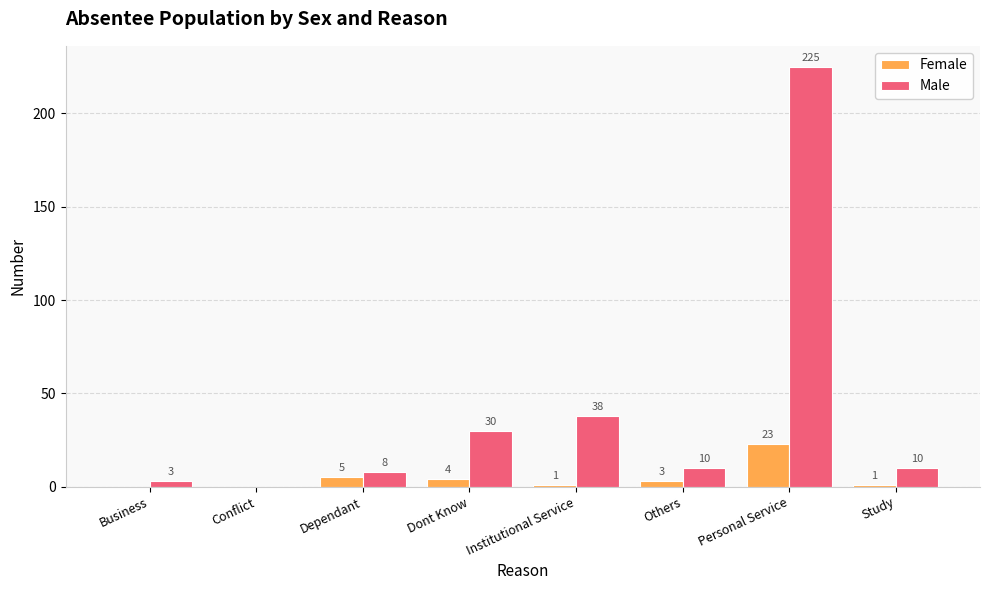

Which series changed the most between Conflict and Dont Know?

Male